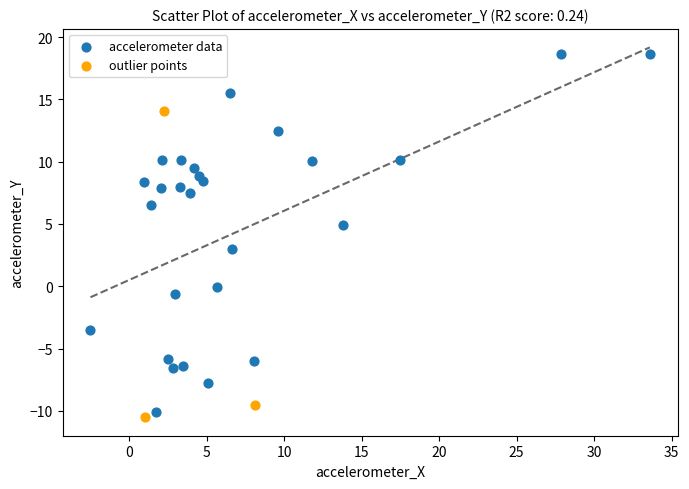

What are all the series names shown in the legend?

accelerometer data, outlier points